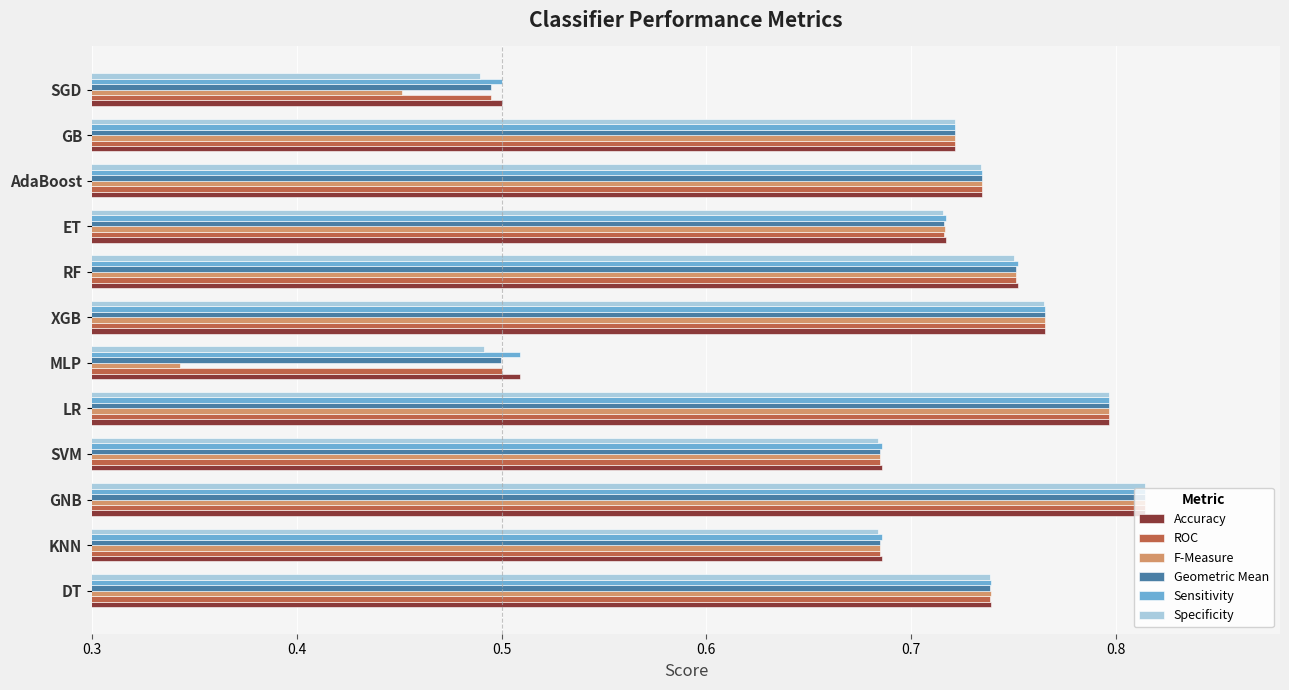

Which series has the largest range (max minus min)?

F-Measure